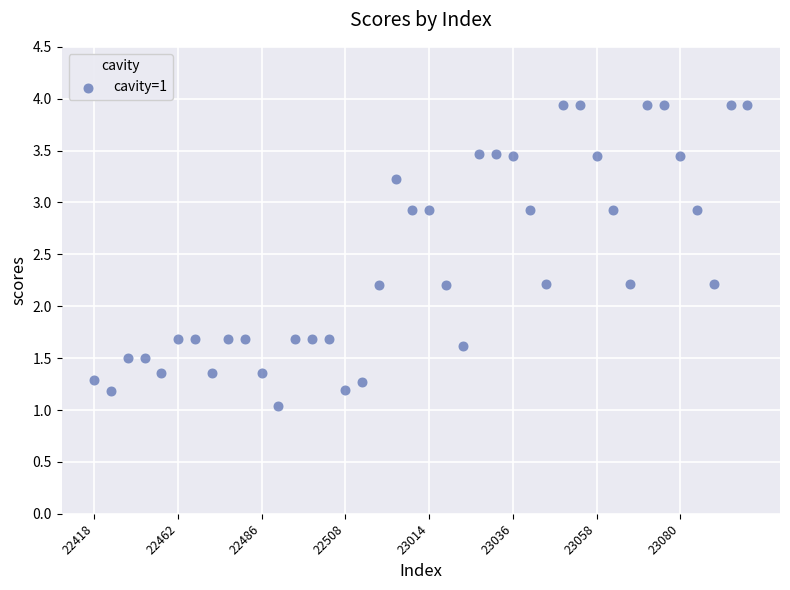

What is the range of Y values (max minus min)?

2.9